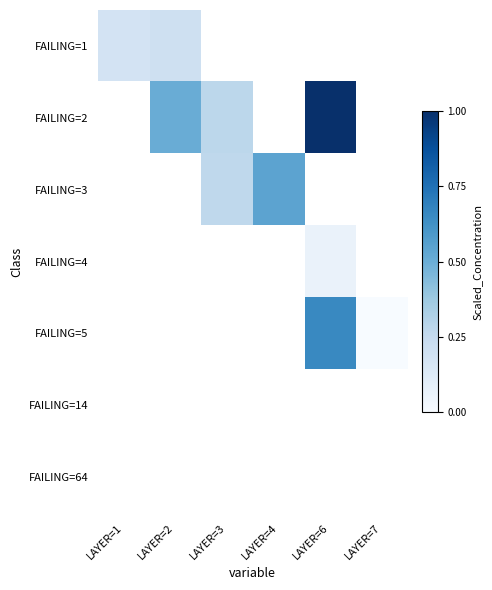

Which series changed the most between LAYER=3 and LAYER=4?

FAILING=3